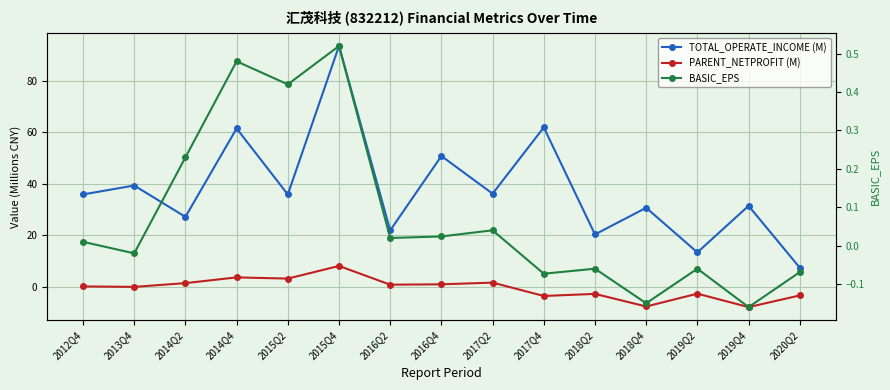

List the labels in order of TOTAL_OPERATE_INCOME (M) value, smallest first.

2020Q2, 2019Q2, 2018Q2, 2016Q2, 2014Q2, 2018Q4, 2019Q4, 2015Q2, 2012Q4, 2017Q2, 2013Q4, 2016Q4, 2014Q4, 2017Q4, 2015Q4